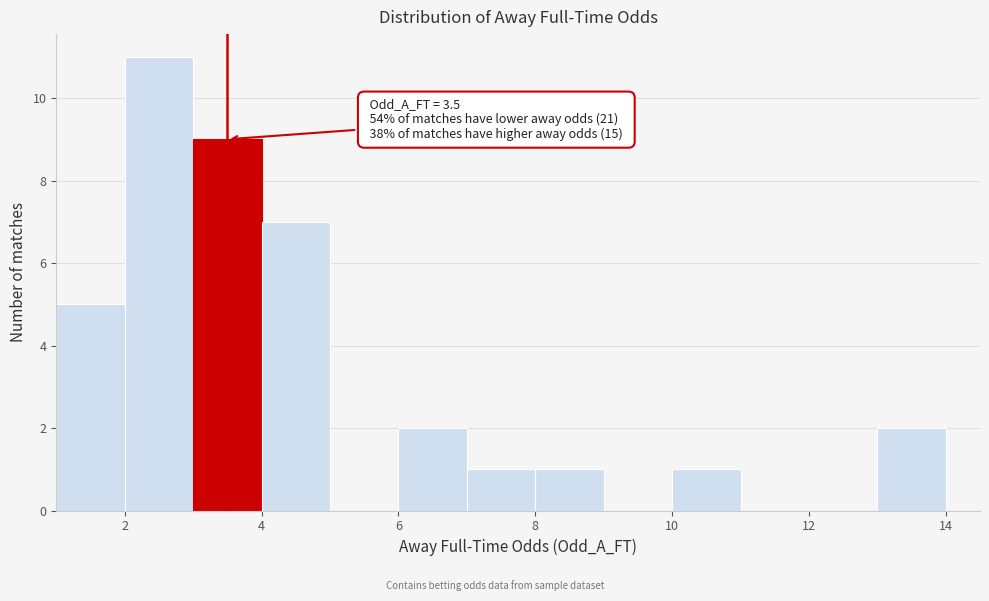

Which range on the x-axis has the tallest bar?

2 to 3